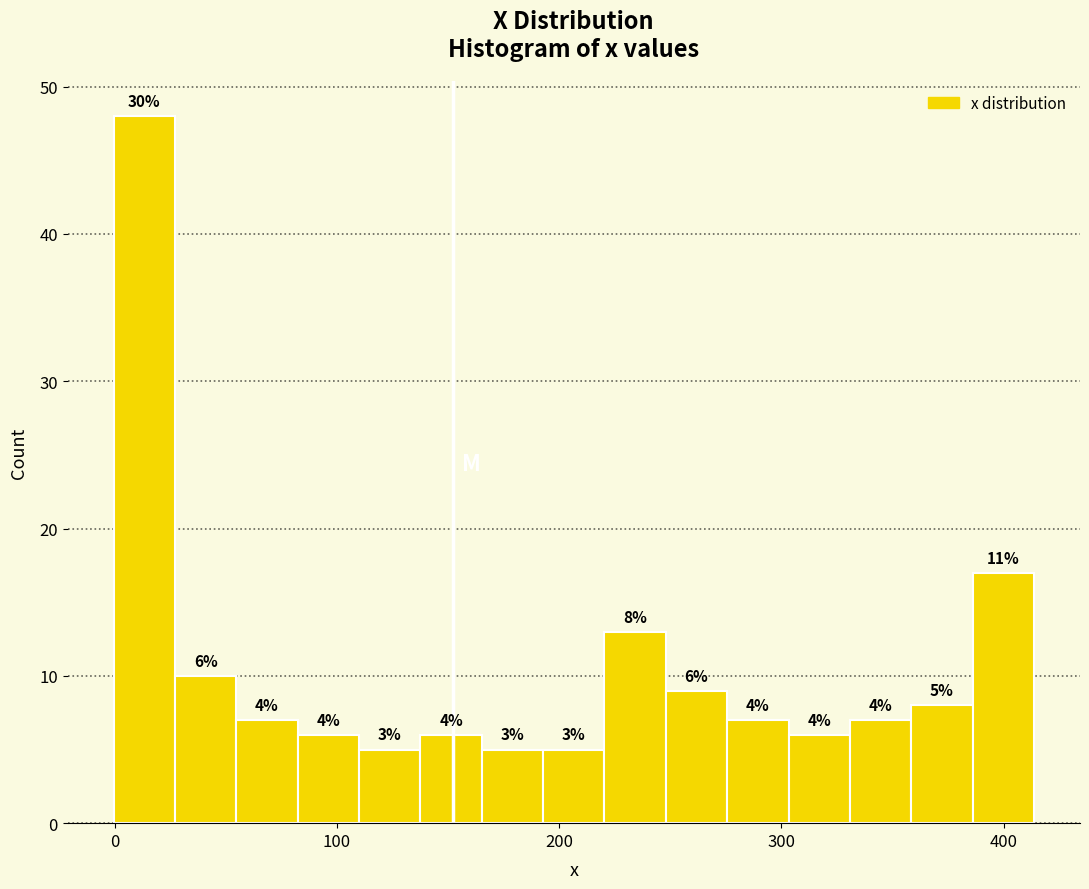

Around what value on the x-axis is the tallest bar? Give the approximate position of its centre, as read against the axis.

10